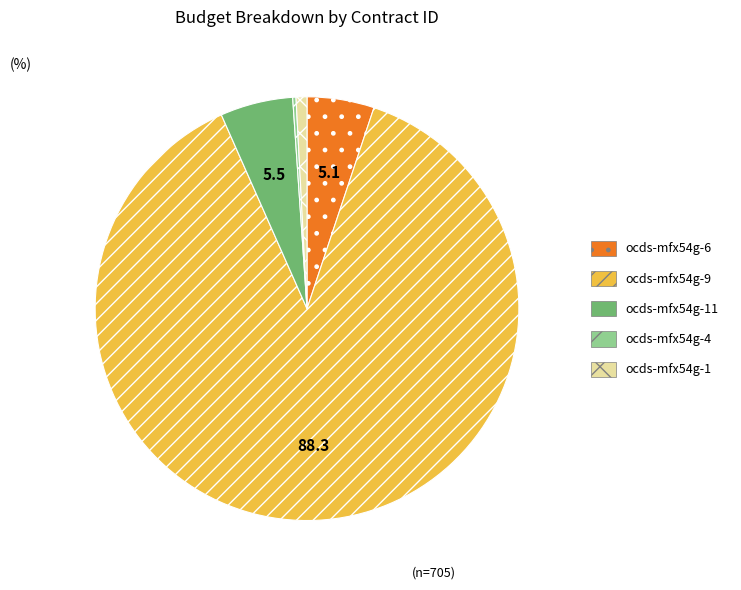

Which category has the biggest portion of the pie?

ocds-mfx54g-9